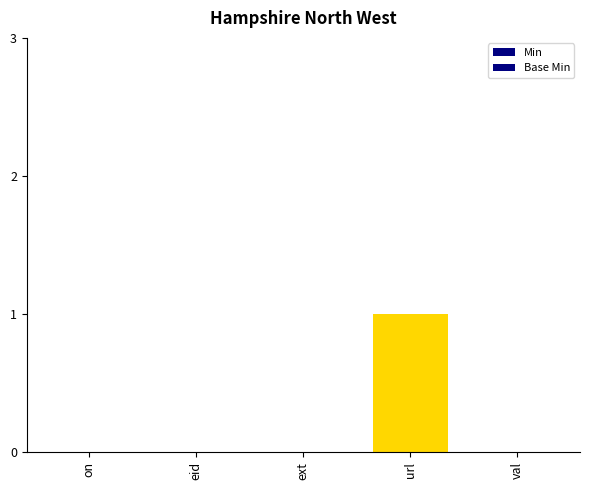

How many data points does each series have?

5